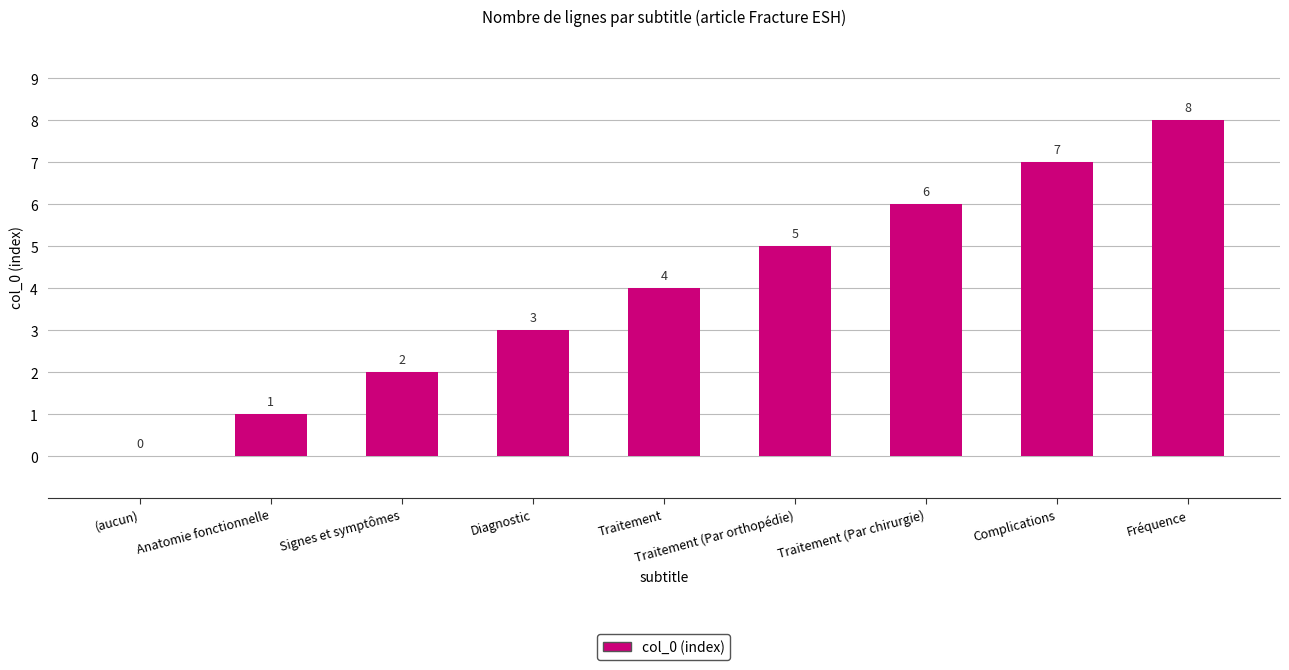

Reading right to left, extract all data points from this chart.

Fréquence=8	Complications=7	Traitement (Par chirurgie)=6	Traitement (Par orthopédie)=5	Traitement=4	Diagnostic=3	Signes et symptômes=2	Anatomie fonctionnelle=1	(aucun)=0